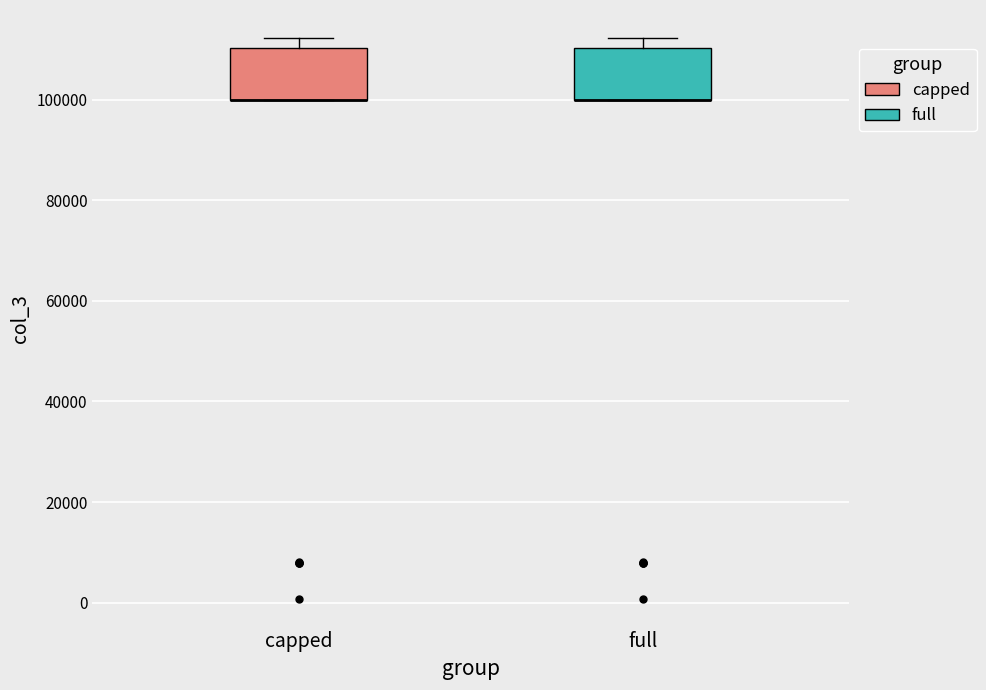

Where is the lower edge of the box for full on the y-axis? The values are not printed on the chart, so give them approximately, as read against the axis.

100000